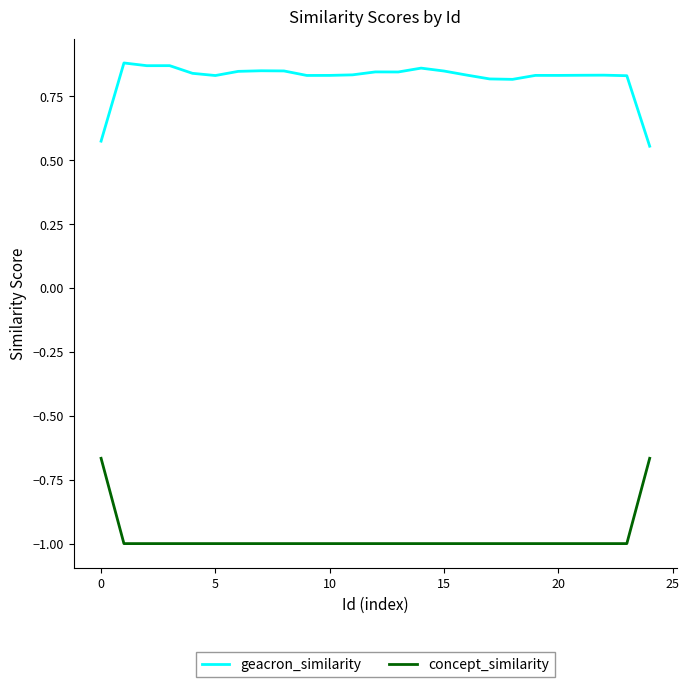

True or false: geacron_similarity and concept_similarity intersect in this chart.

False